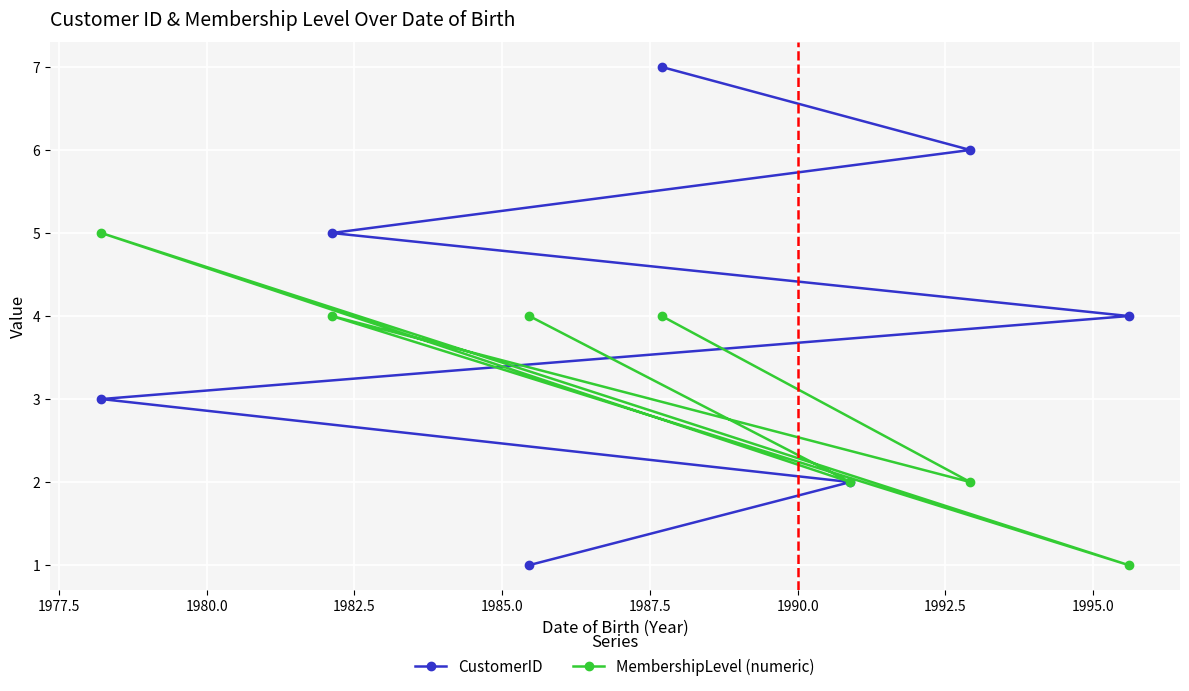

What is the difference between the maximum and minimum values in the CustomerID series?

6